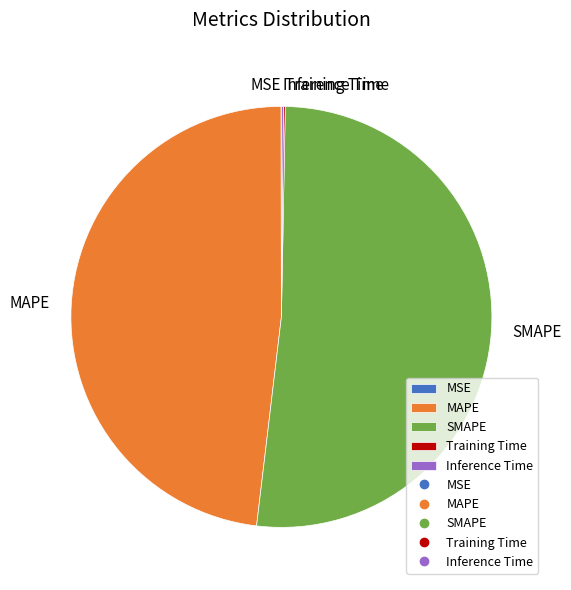

Which category accounts for the majority?

SMAPE